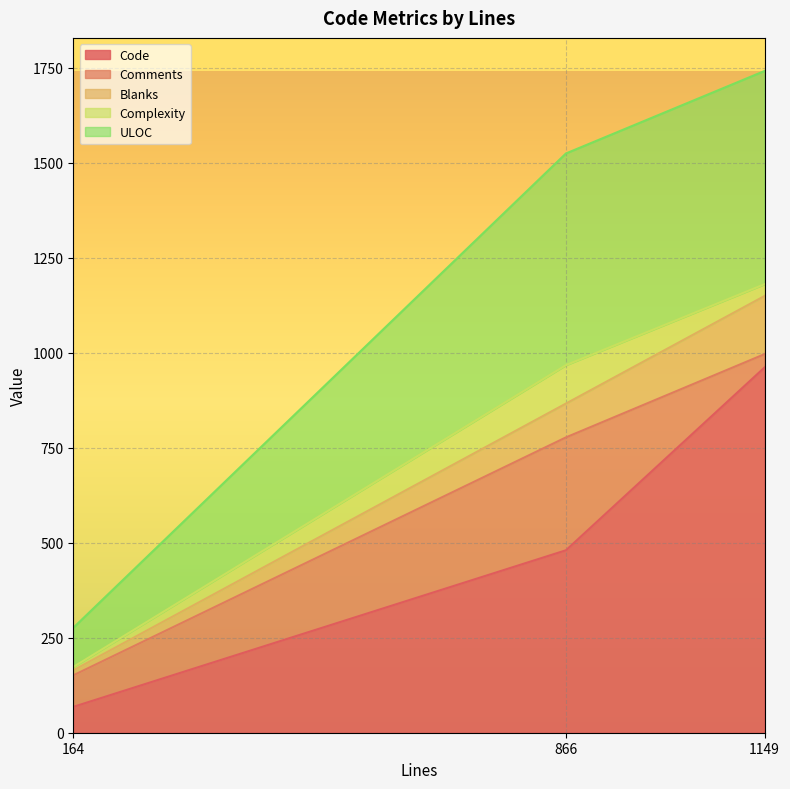

Which label corresponds to the largest value in the chart?

1149